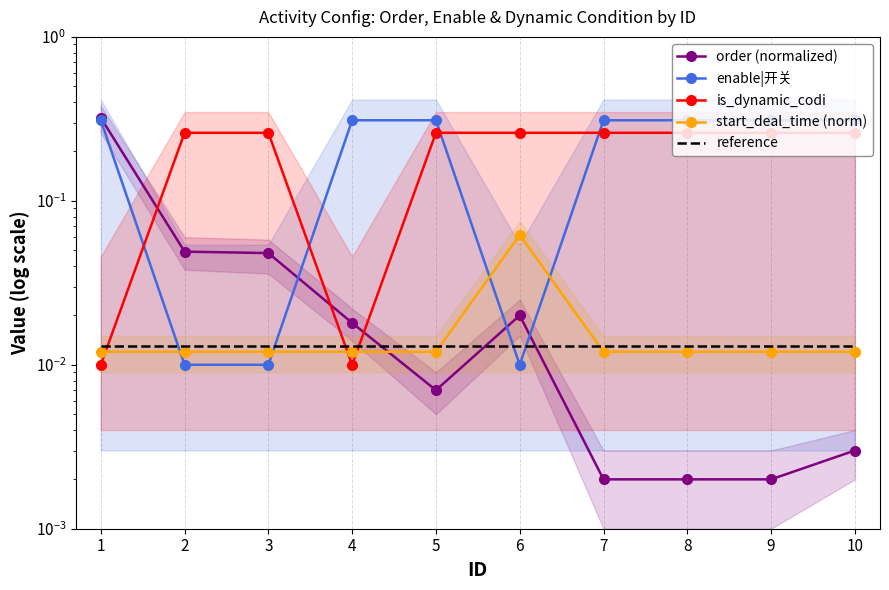

What is the difference between the maximum and minimum values in the is_dynamic_codi series?

0.2